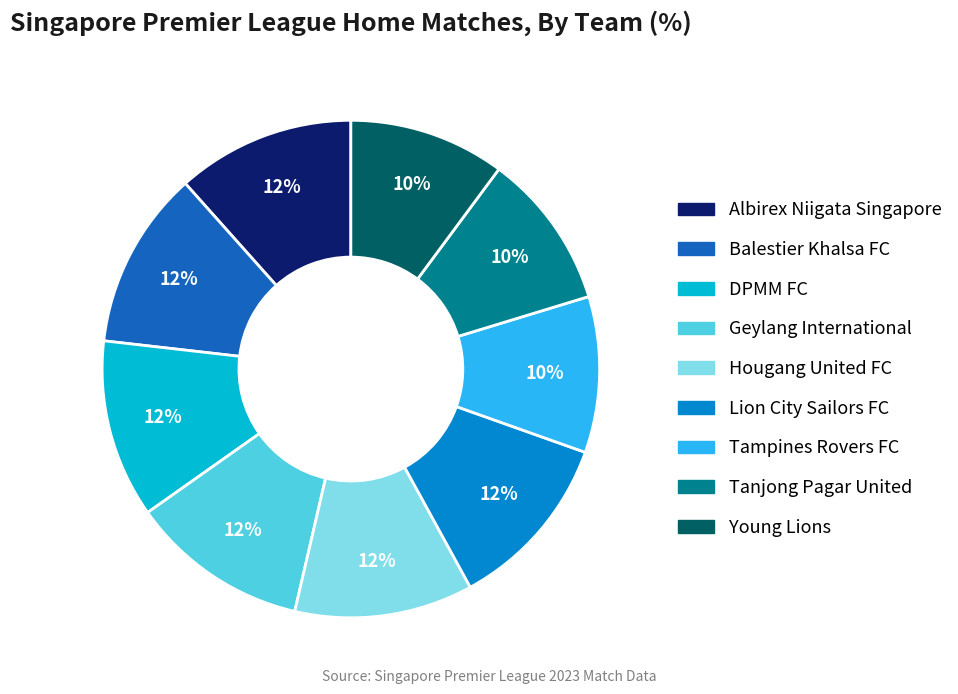

Approximately how many times larger is the value at Tanjong Pagar United compared to Young Lions?

1.0